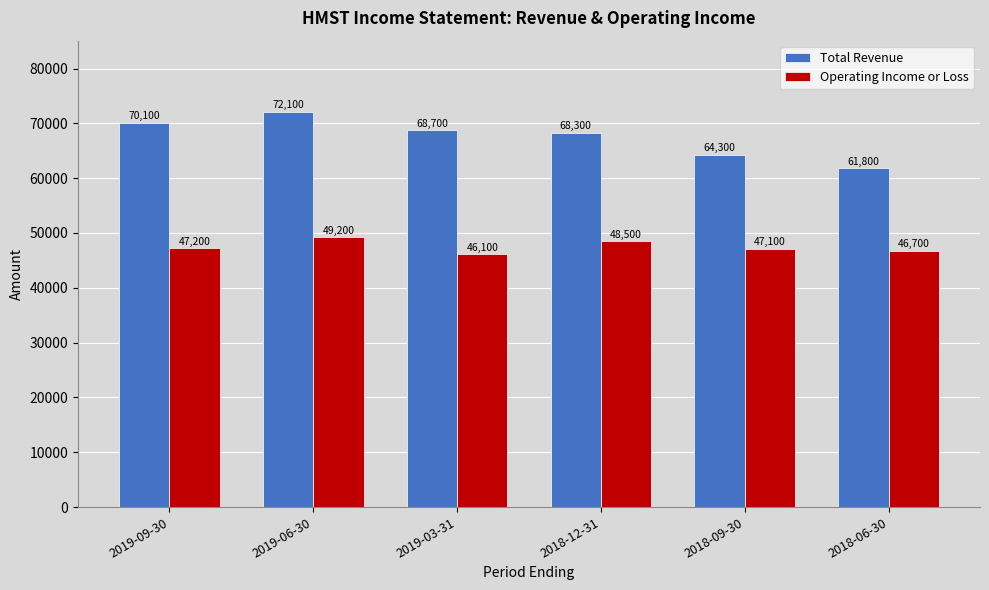

Does the chart contain stacked bars?

No